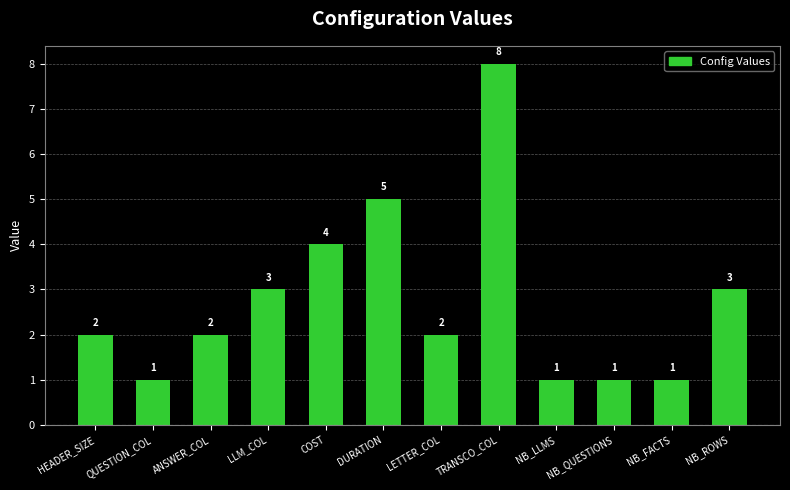

What is the label of the 10th bar from the right?

ANSWER_COL